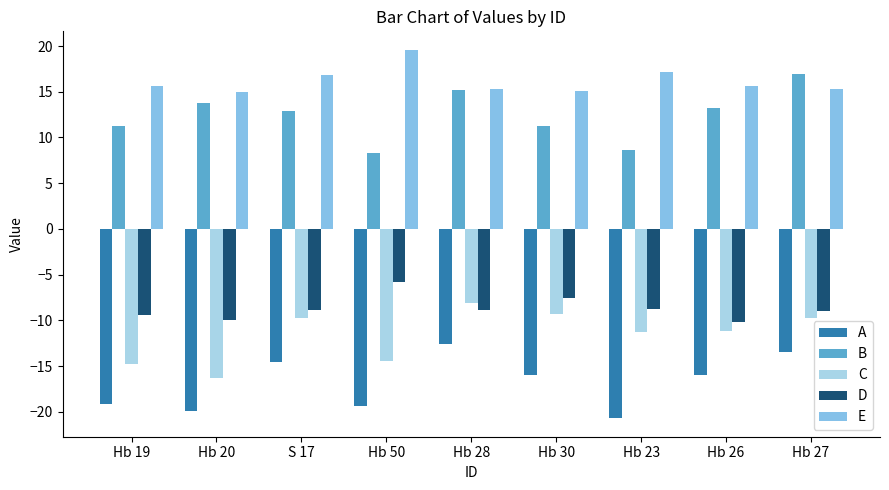

What is the value of the B bar at the 4th from the left?

8.3